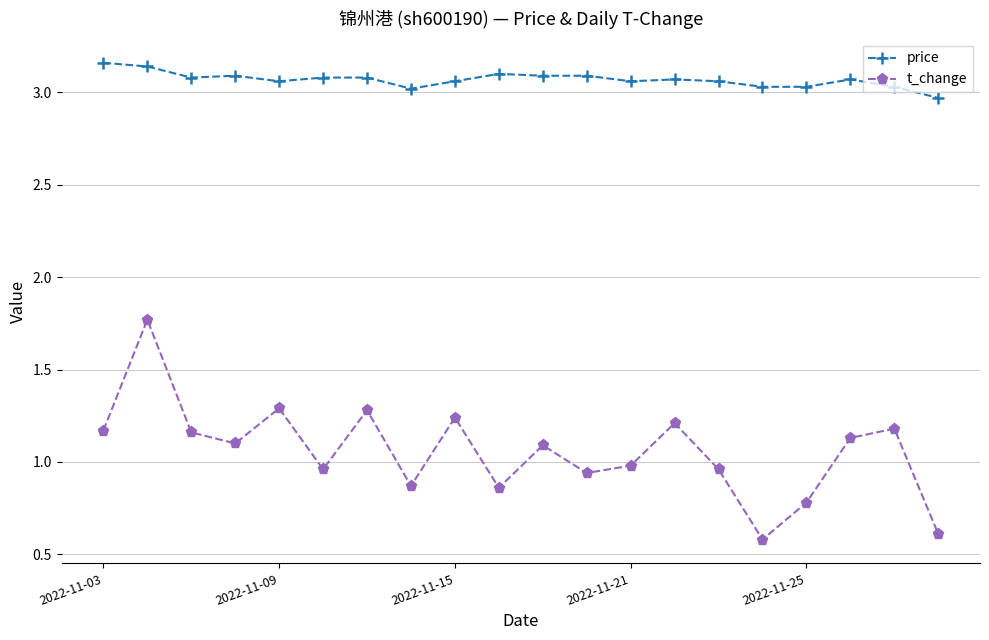

List the series in order of their overall mean, lowest first.

t_change, price